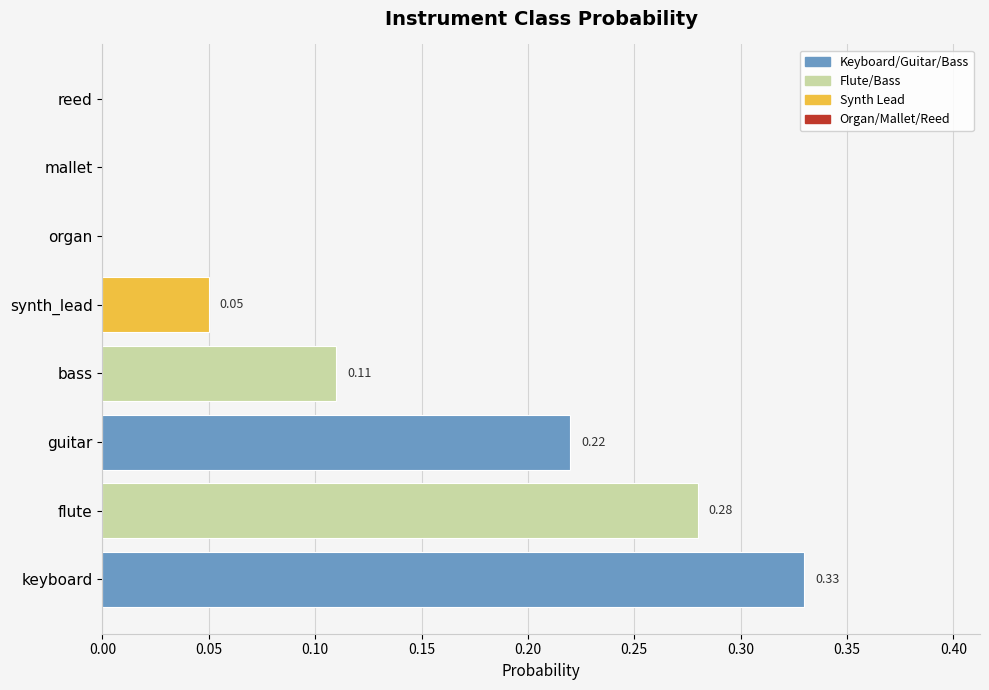

What is the sum of all values?

1.0